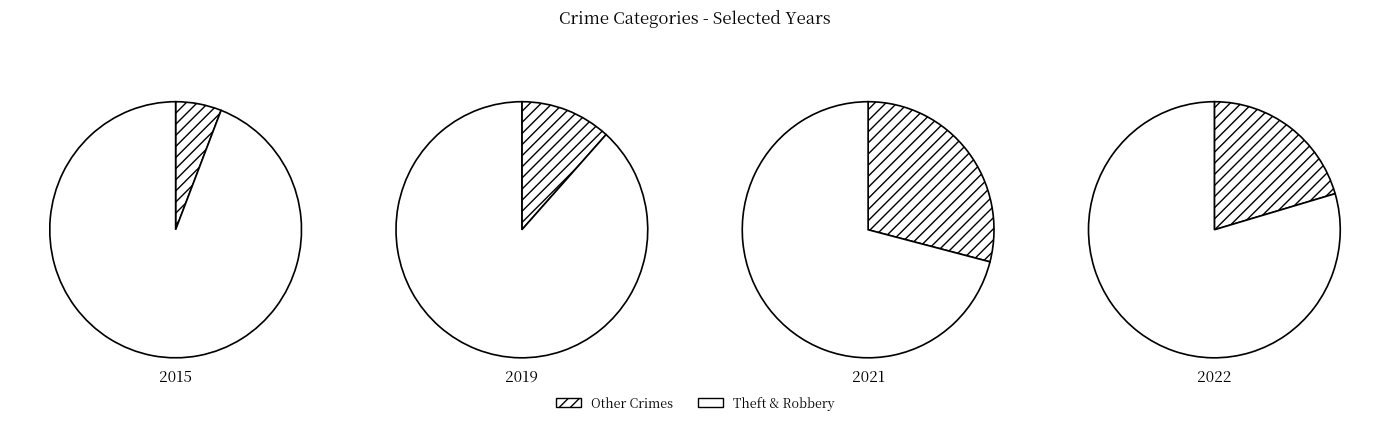

Combined, what portion of the pie is Theft and Robbery?

79.5%